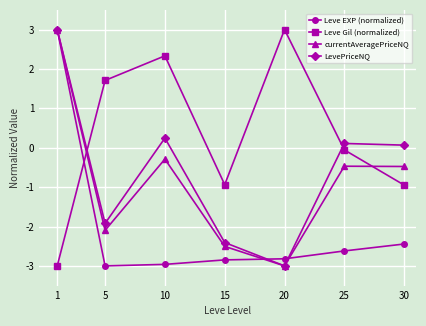

What are all the series names shown in the legend?

Leve EXP (normalized), Leve Gil (normalized), currentAveragePriceNQ, LevePriceNQ